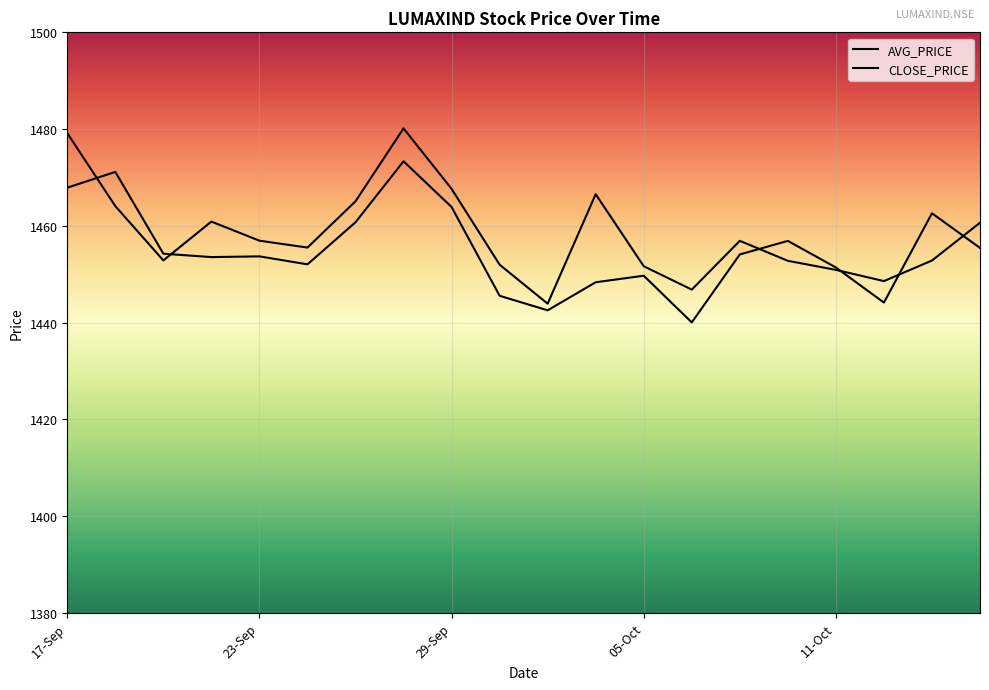

What is the difference between the highest and lowest values at 27-Sep?

4.3